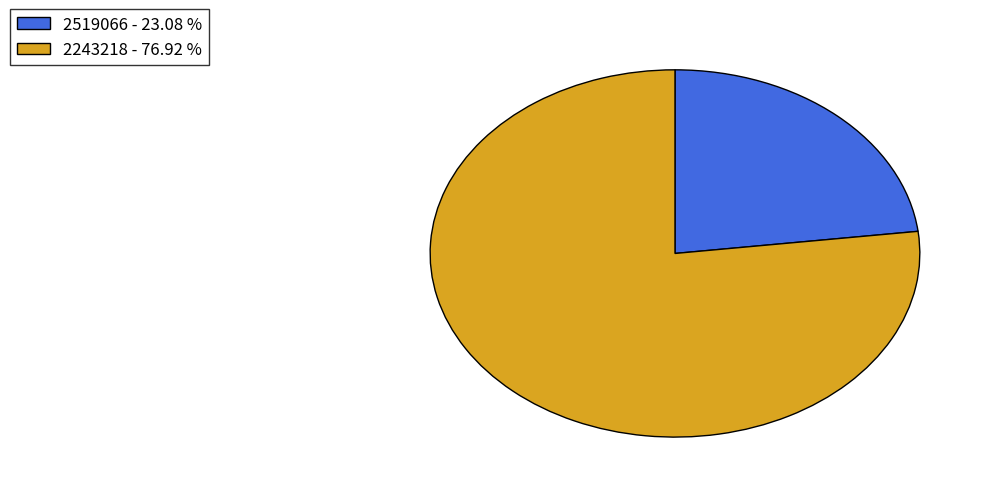

Is the sum of 2519066 - 23.08 % and 2243218 - 76.92 % greater than half?

Yes